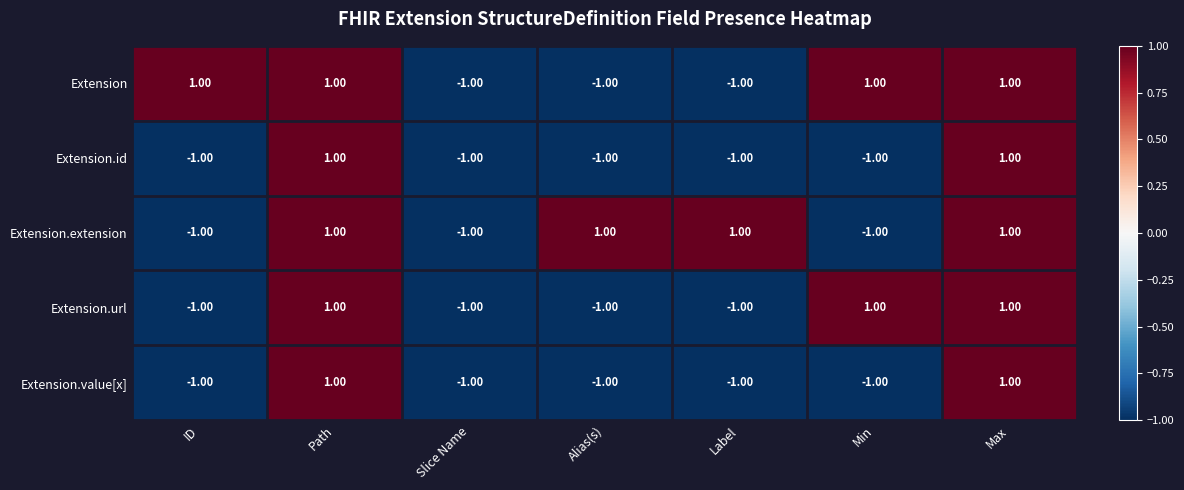

What is the total value across all series at Alias(s)?

-3